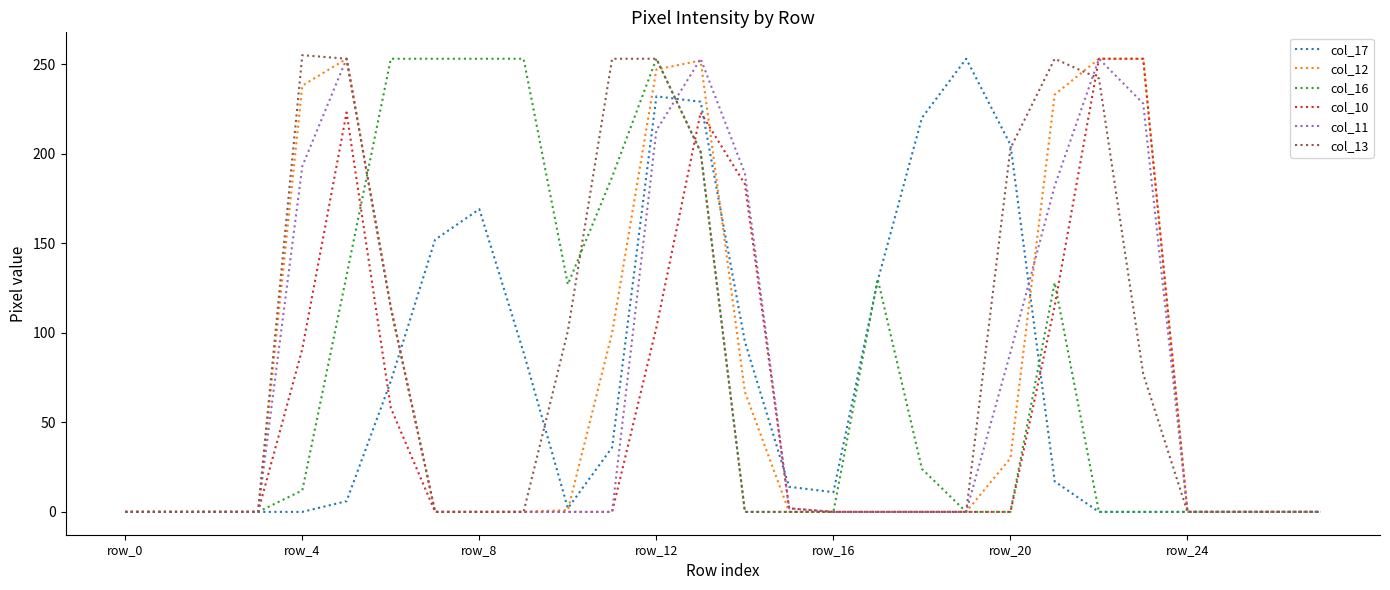

What is the sum of all col_13 values?

2205